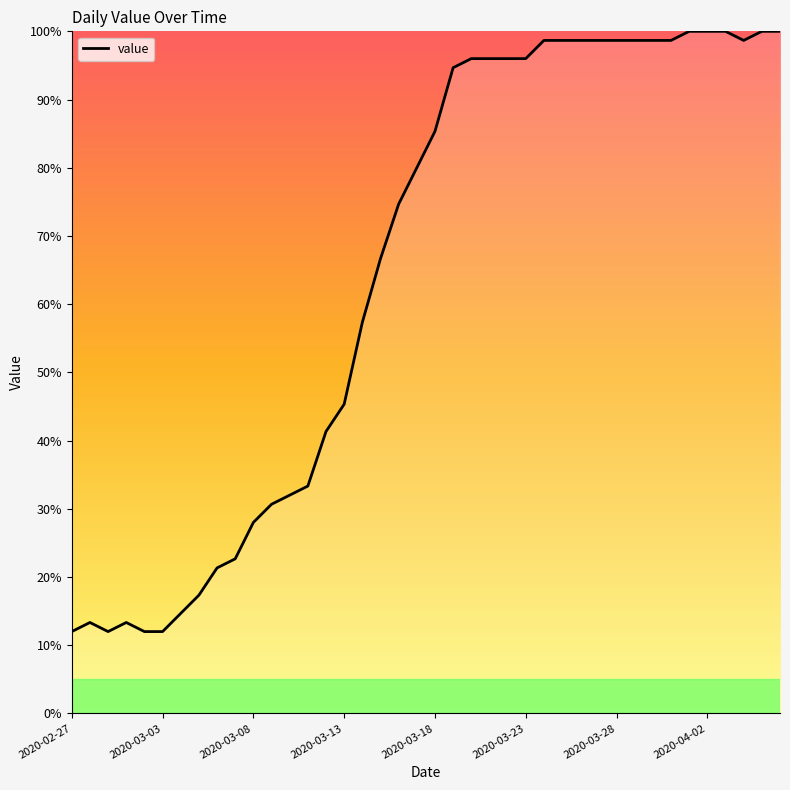

True or false: the data has more than 0 interior local peaks.

True